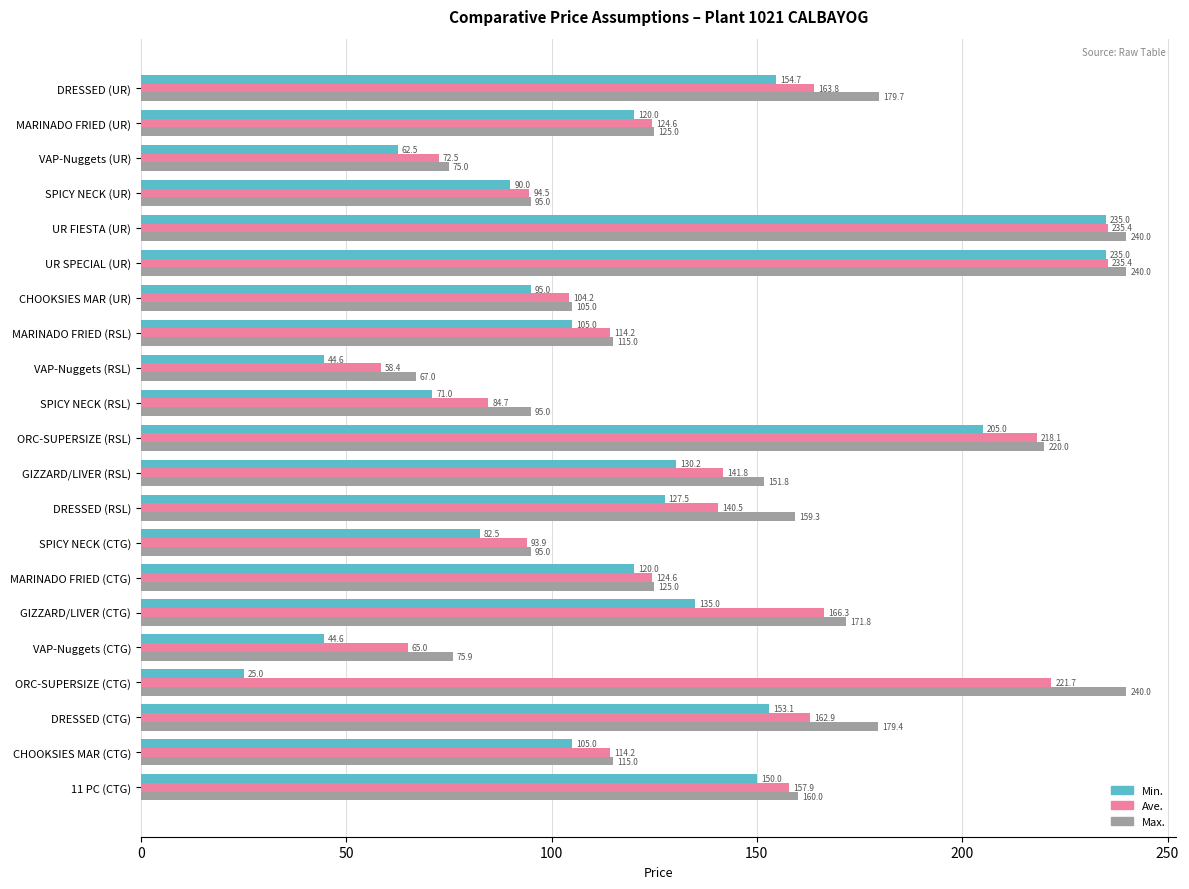

Which series has the largest total across all categories?

Max.